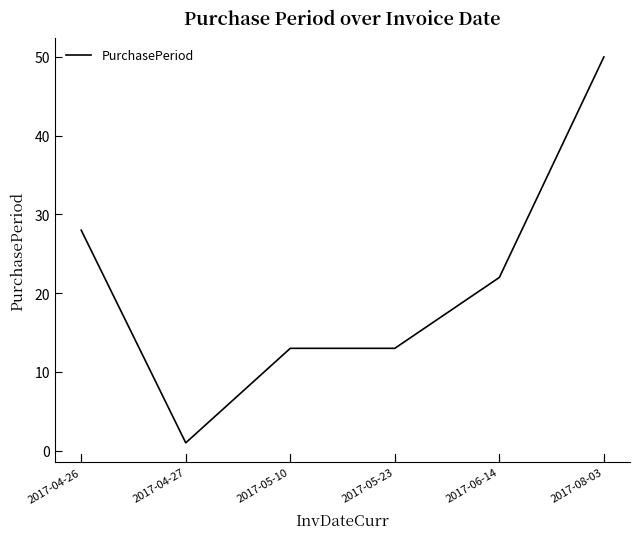

What position from the right is 2017-05-10?

4